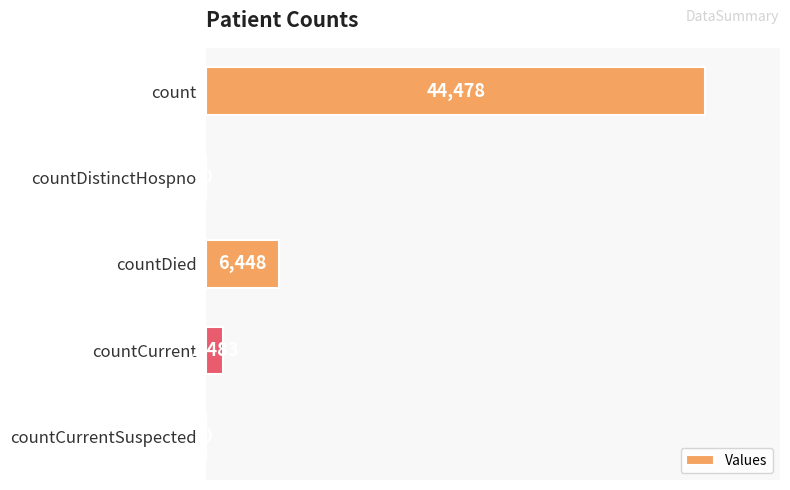

What is the sum of all values?

52409